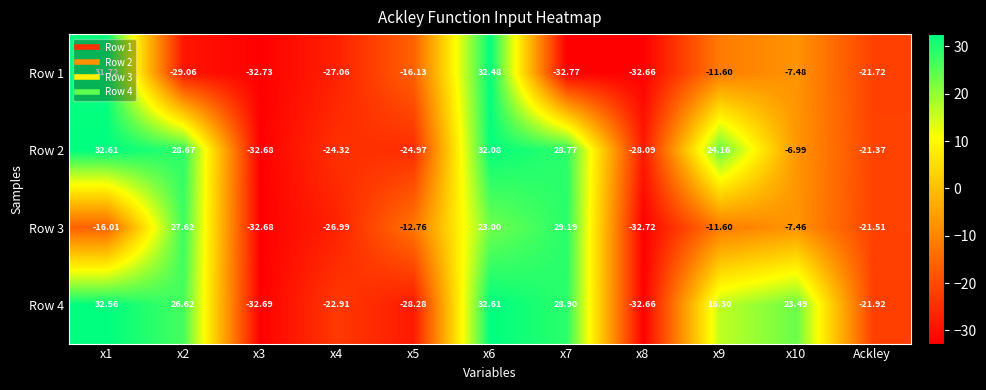

What is the difference between the highest and lowest values at x1?

48.6